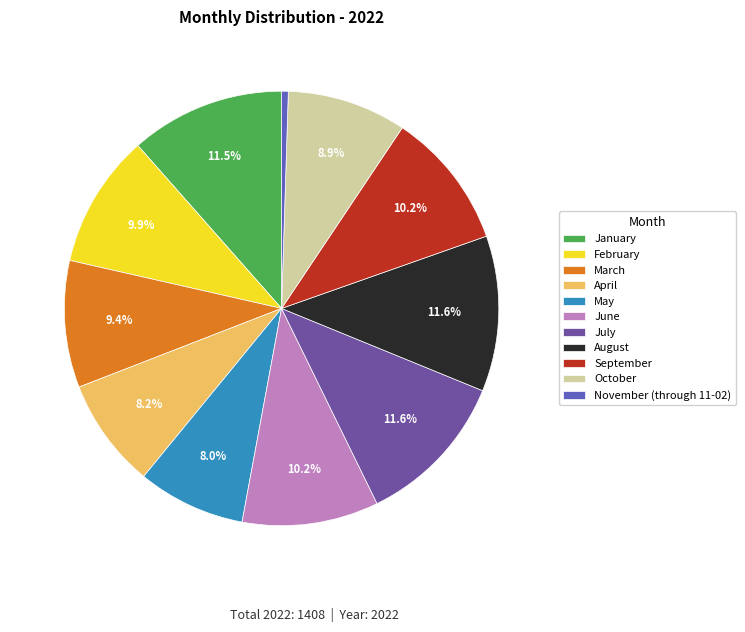

To the nearest percent, what percentage of the pie is August?

12%